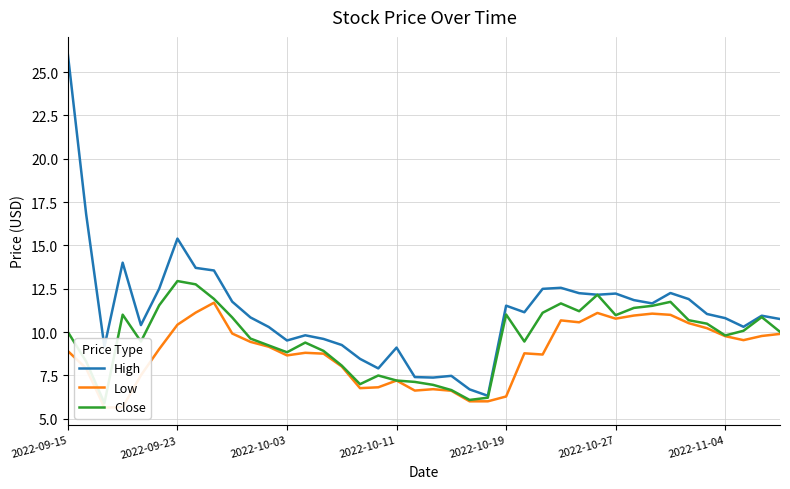

Which category has the highest value in the High series?

2022-09-15